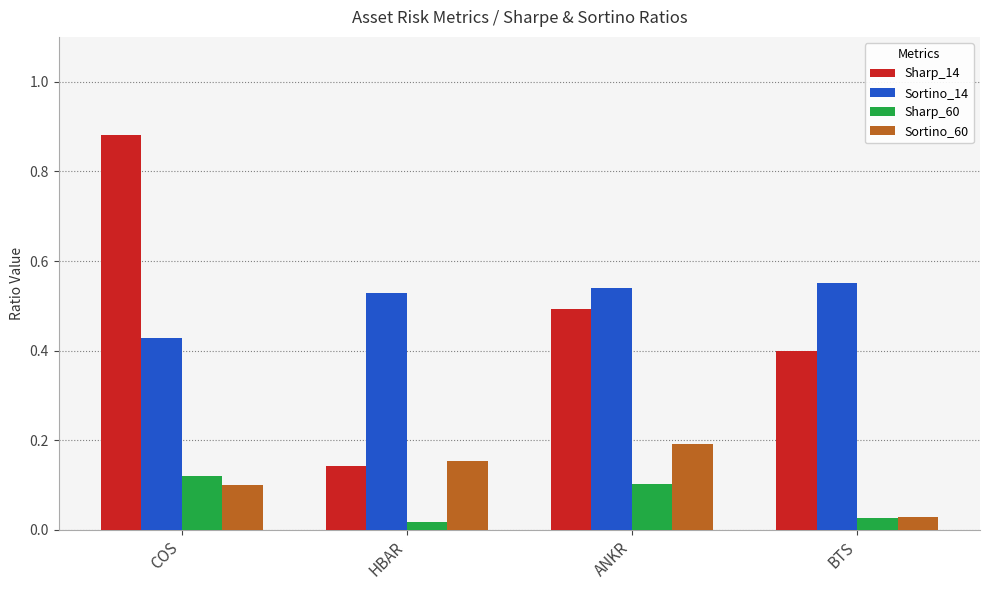

Between ANKR and BTS, which series saw the biggest shift?

Sortino_60